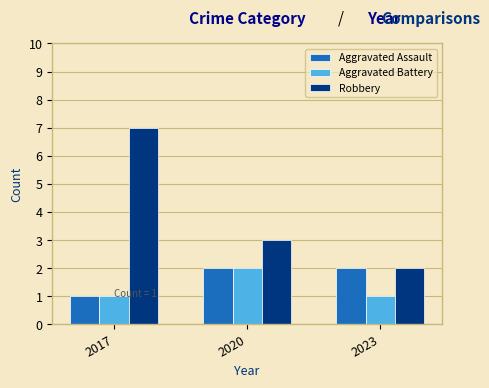

Where is Aggravated Assault nearest to the value 1?

2017